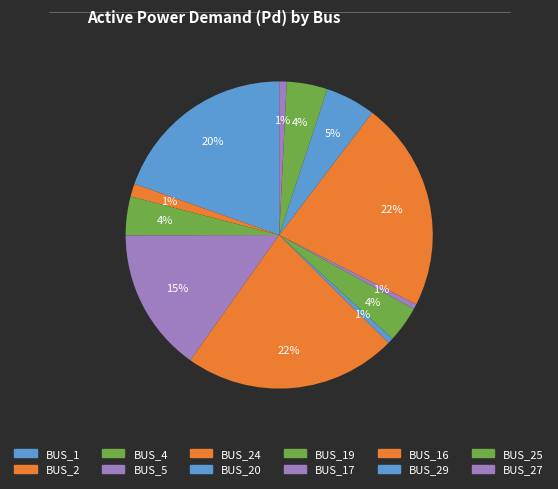

The BUS_1 slice represents 20% of the pie. True or false?

True